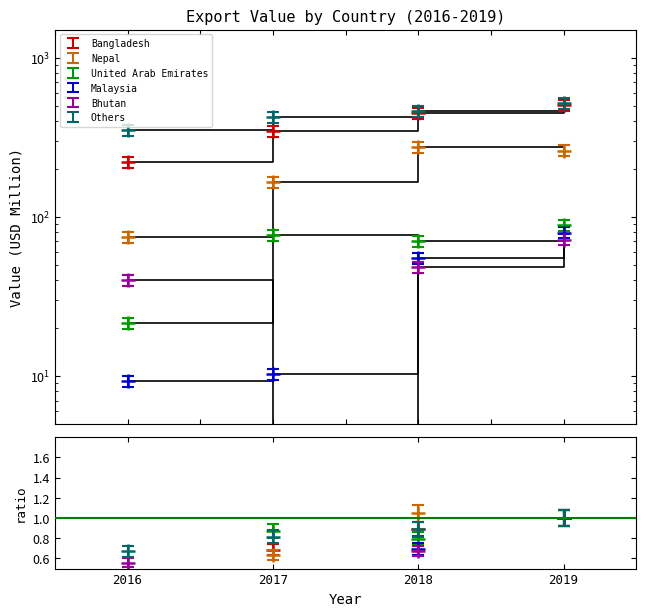

True or false: Bangladesh and Malaysia cross at least once.

False